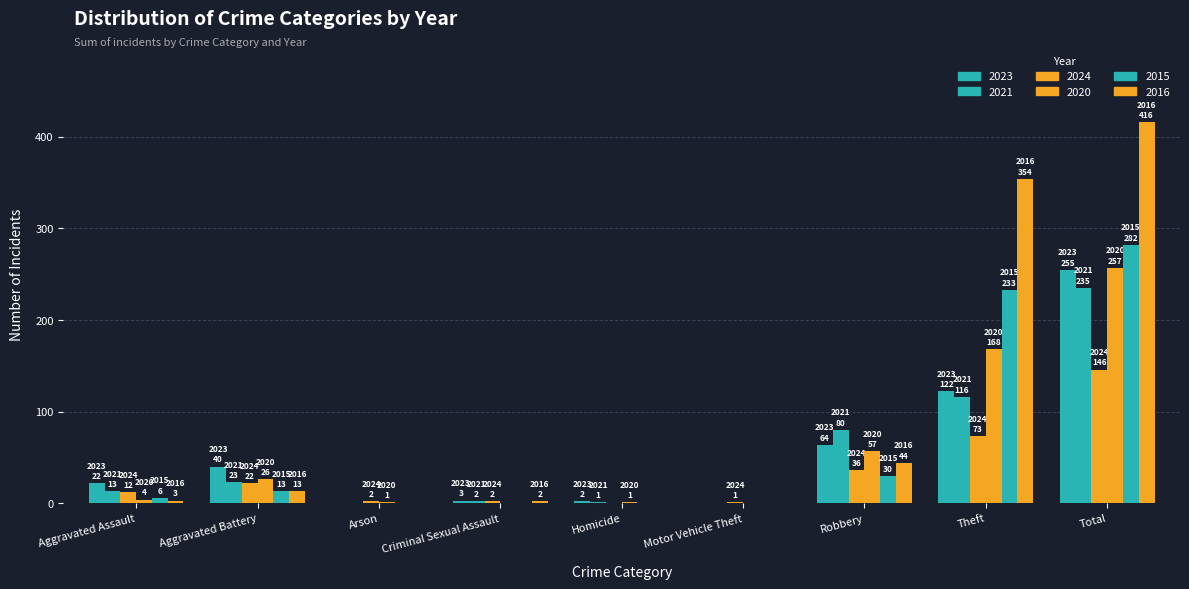

Count the number of categories in the chart.

9